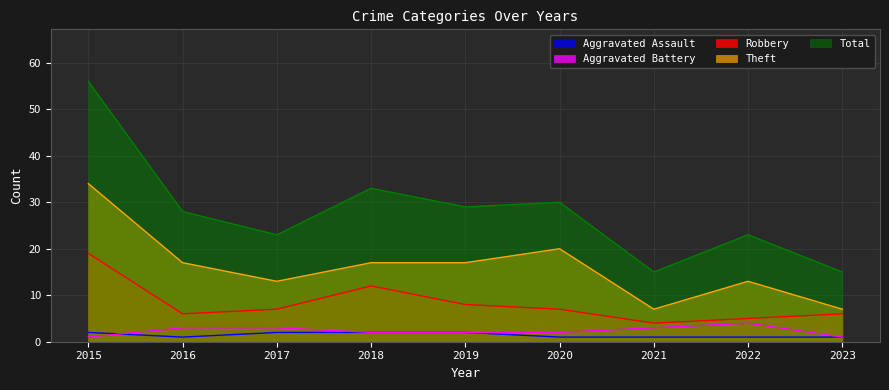

Which category has the lowest value across all series?

2016